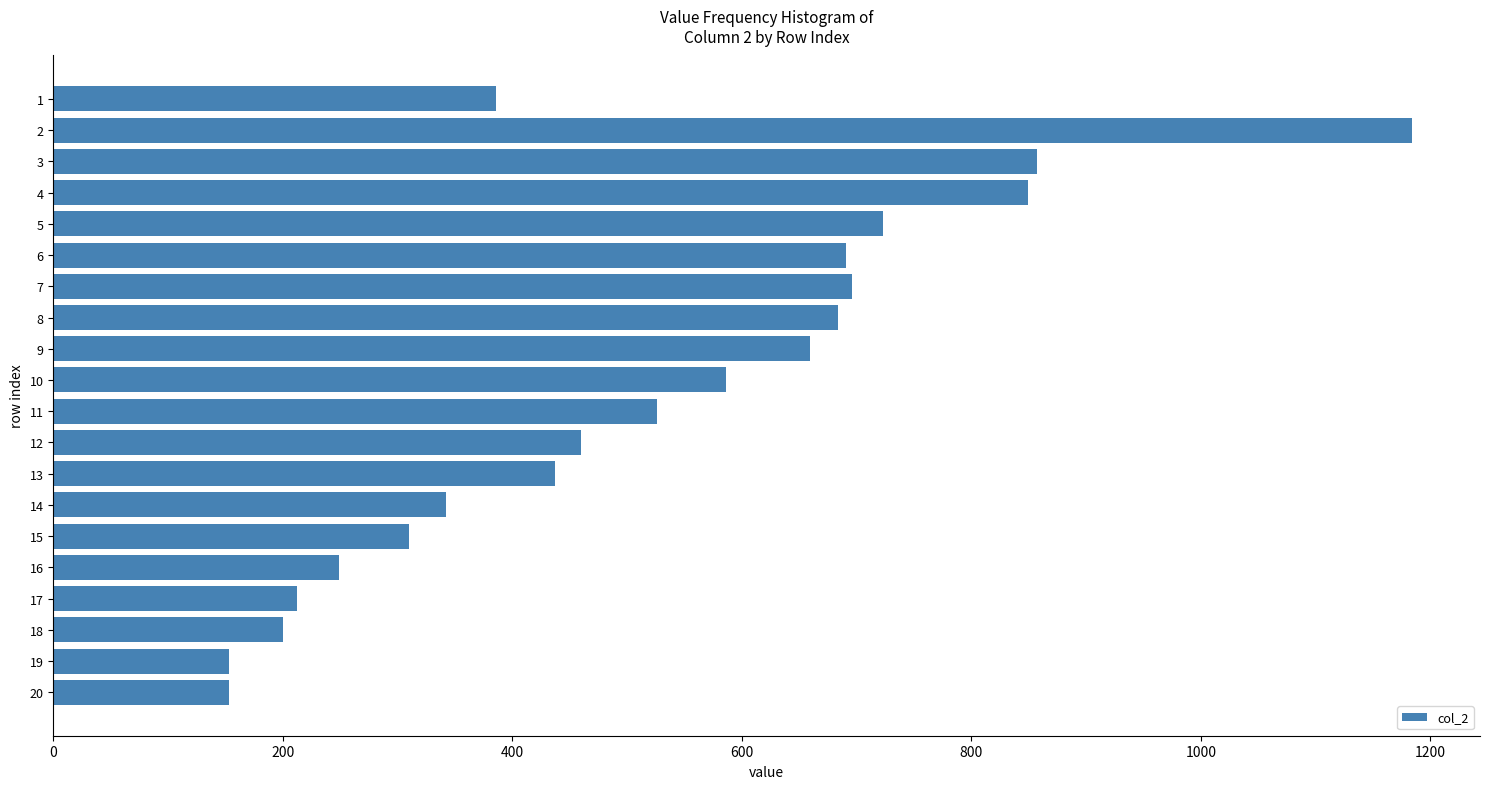

What is the change in value from 1 to 5?

+337